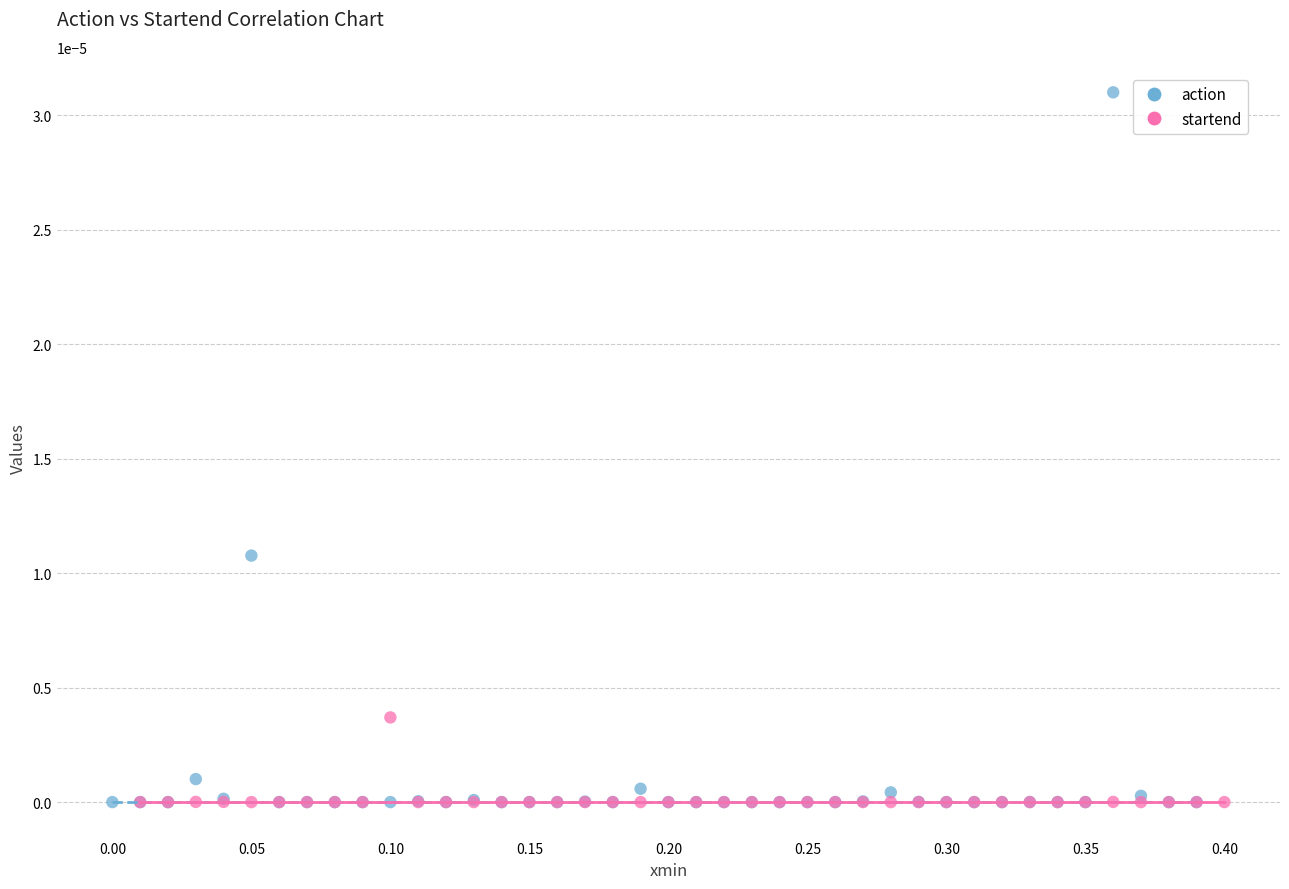

Which series reaches the maximum Y coordinate?

action